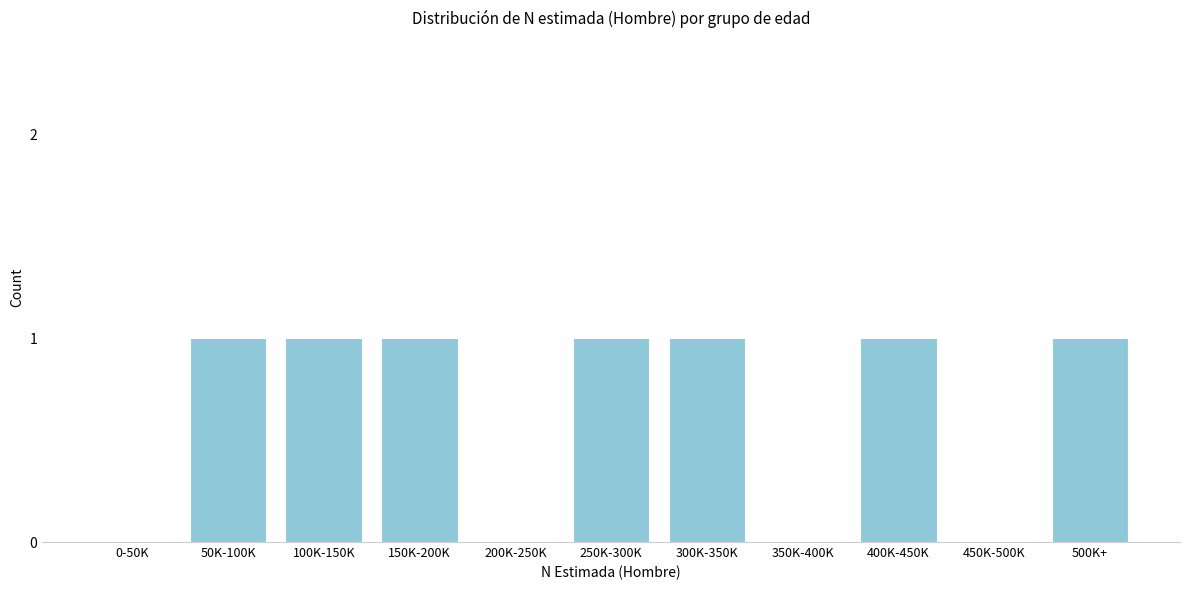

Reading left to right, extract all data points from this chart.

0-50K=0	50K-100K=1	100K-150K=1	150K-200K=1	200K-250K=0	250K-300K=1	300K-350K=1	350K-400K=0	400K-450K=1	450K-500K=0	500K+=1